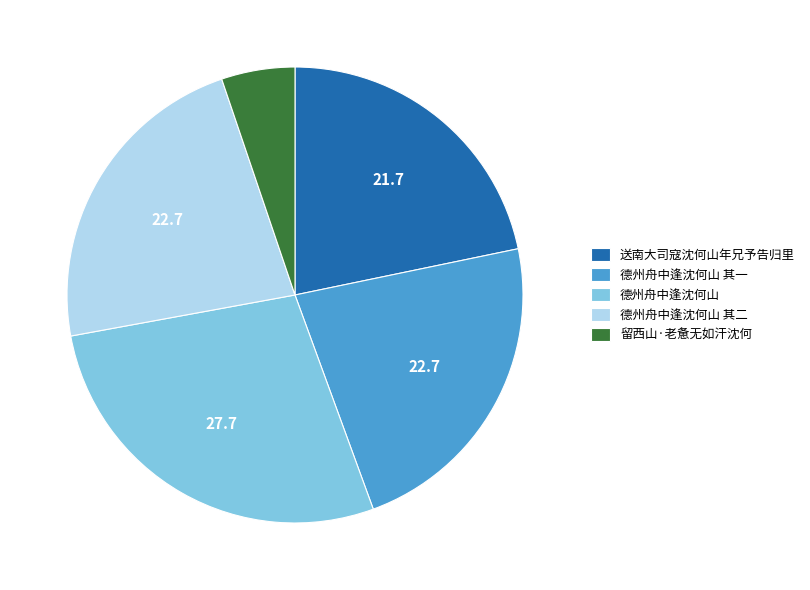

Is there a majority slice in this chart?

No